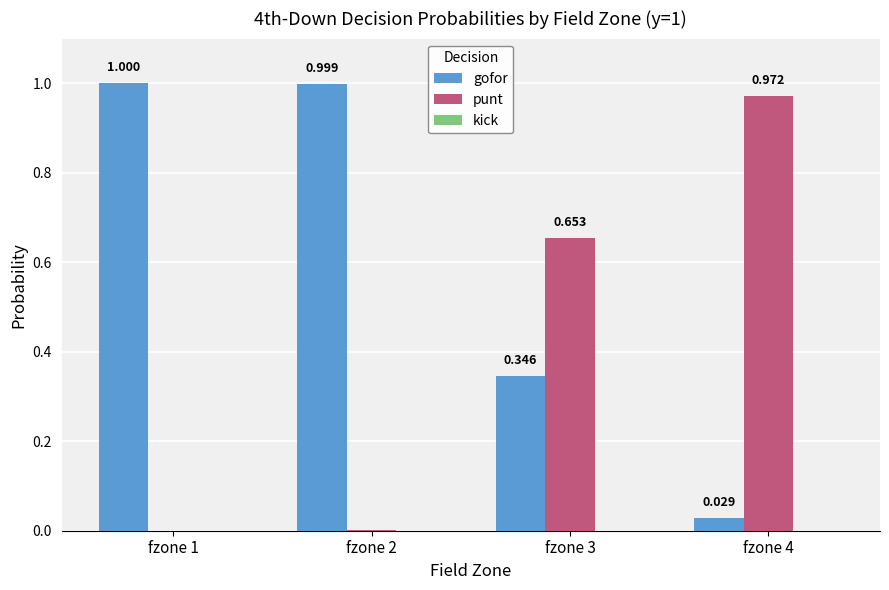

Is the value of gofor at fzone 2 greater than the value of punt at fzone 4?

Yes